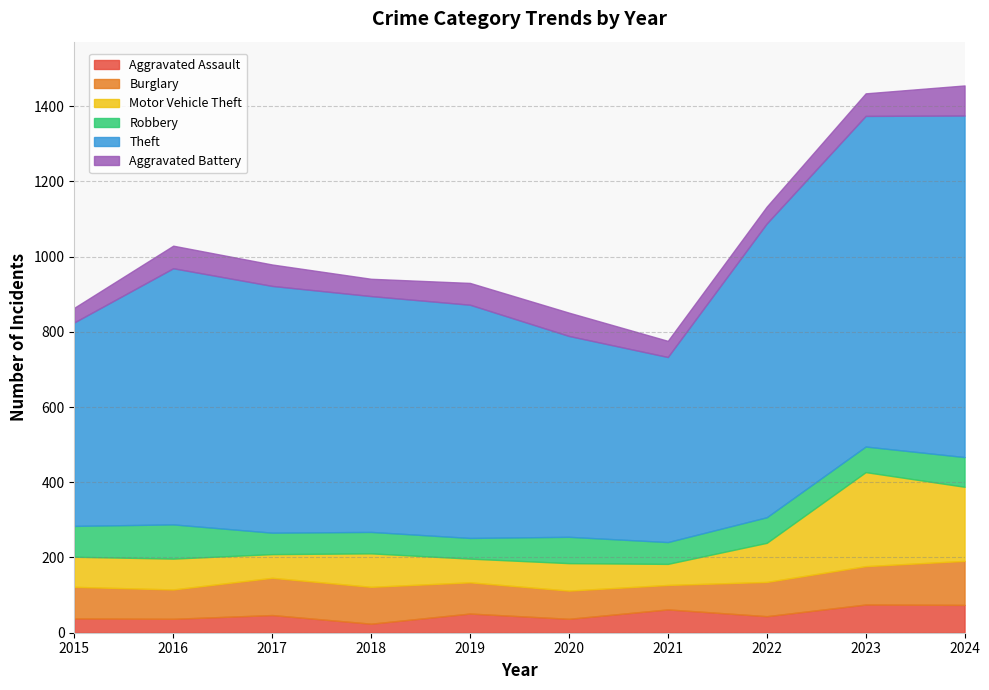

At which category is the sum across all series the highest?

2024